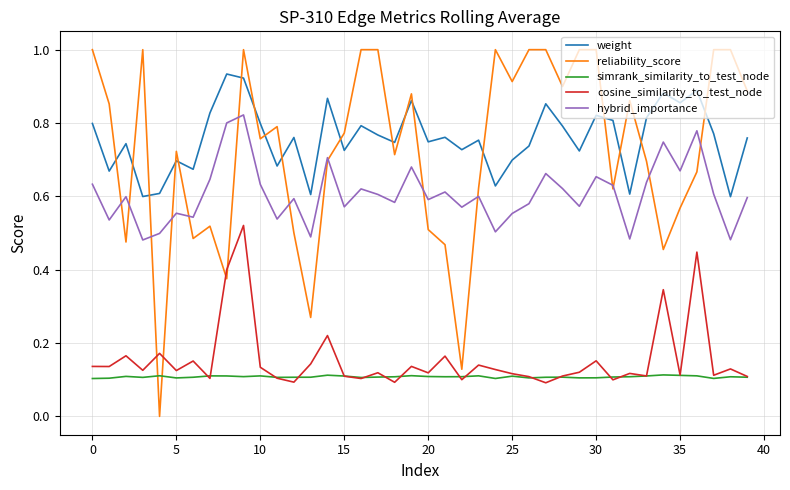

Which series has the largest range (max minus min)?

reliability_score